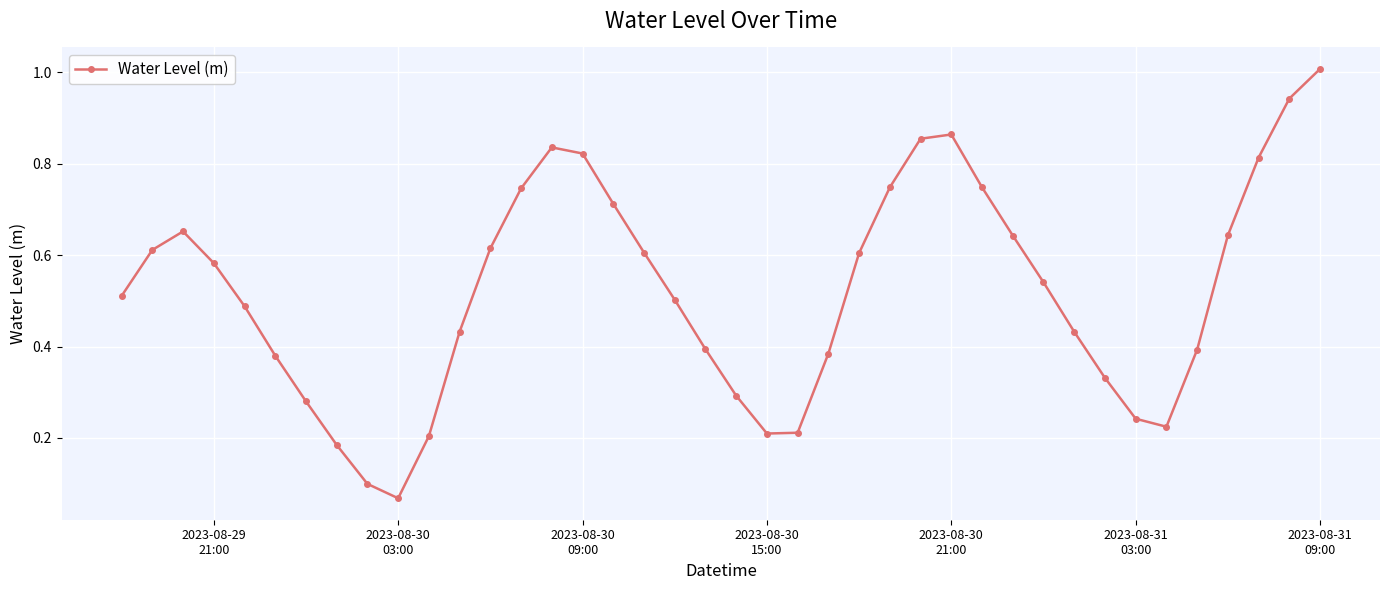

What is the greatest value displayed?

1.0